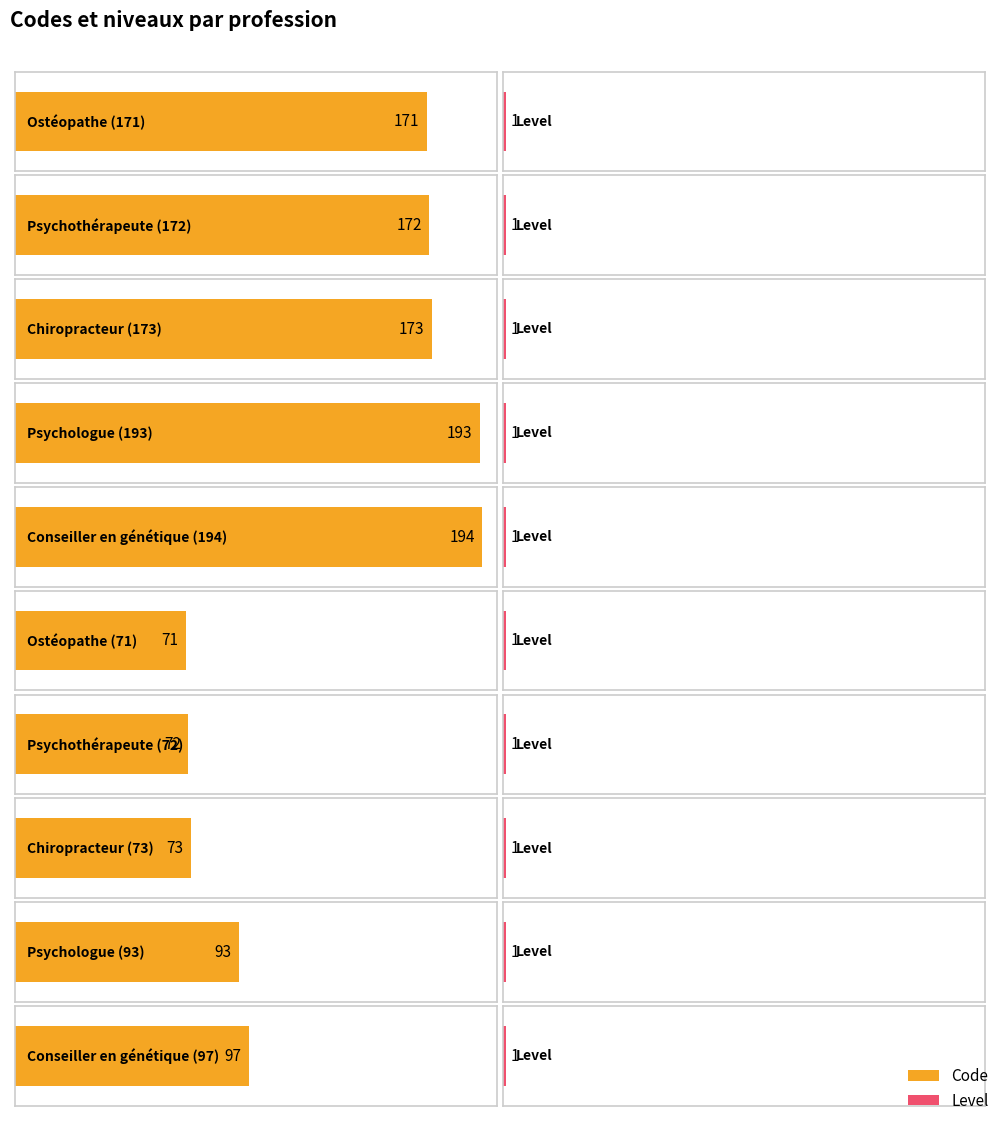

Which series has the largest total across all categories?

Code